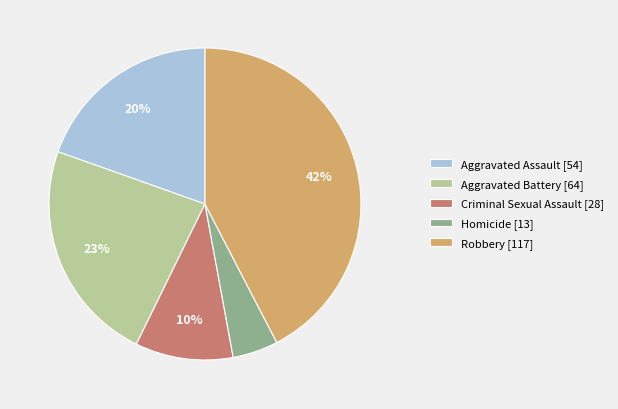

Is there any slice that represents more than half of the pie?

No